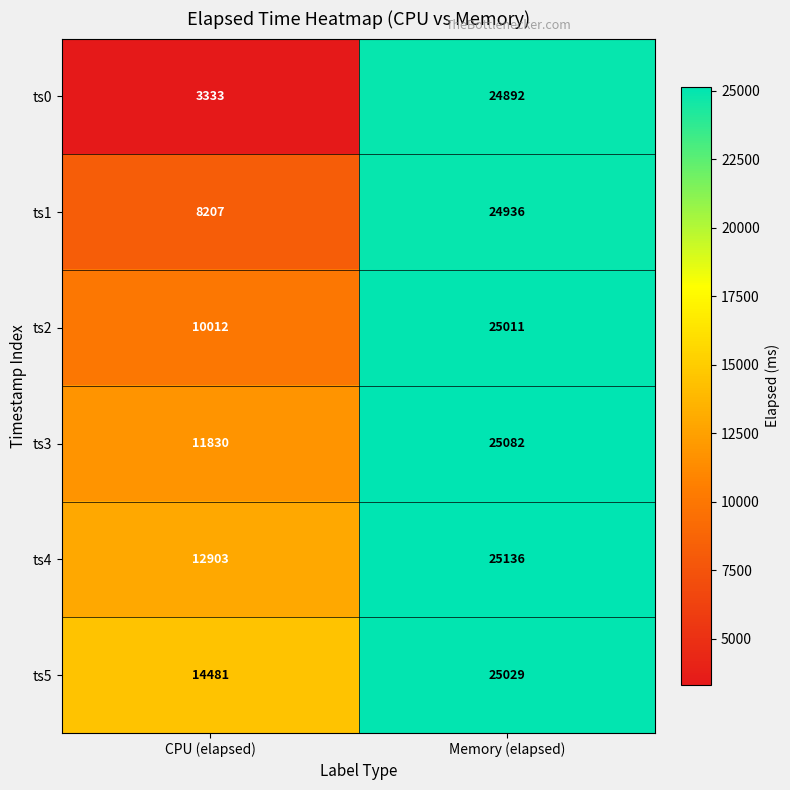

Count the number of data series in this chart.

6